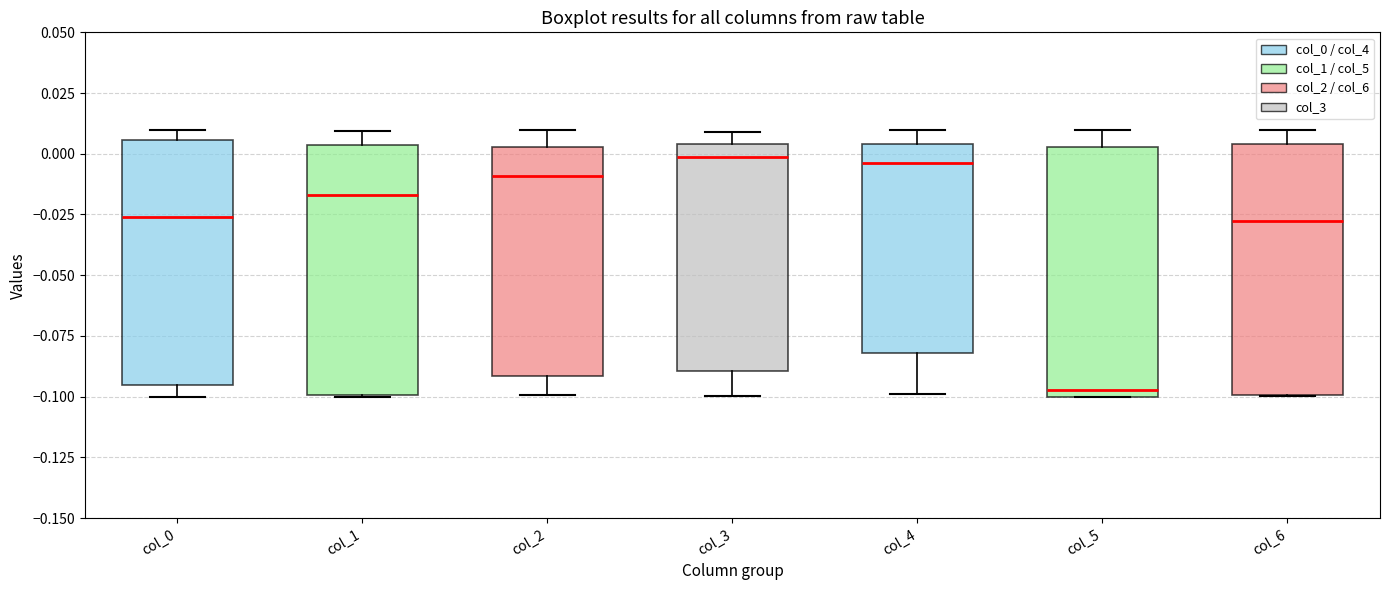

Reading left to right, transcribe this box plot: for each box, give where its median line is, the range the box spans, and where its two whiskers end, as read against the y-axis. The values are not printed on the chart, so give them approximately, as read against the axis.

col_0: median -0.025, box -0.095 to 0.005, whiskers -0.100 to 0.010
col_1: median -0.015, box -0.100 to 0.005, whiskers -0.100 to 0.010
col_2: median -0.010, box -0.090 to 0.005, whiskers -0.100 to 0.010
col_3: median 0.000, box -0.090 to 0.005, whiskers -0.100 to 0.010
col_4: median -0.005, box -0.080 to 0.005, whiskers -0.100 to 0.010
col_5: median -0.095, box -0.100 to 0.005, whiskers -0.100 to 0.010
col_6: median -0.030, box -0.100 to 0.005, whiskers -0.100 to 0.010